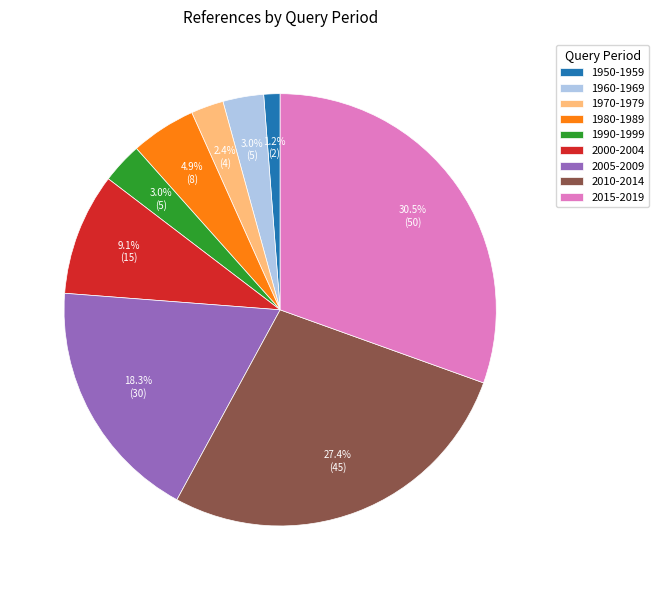

Which has a higher value, 1960-1969 or 1970-1979?

1960-1969